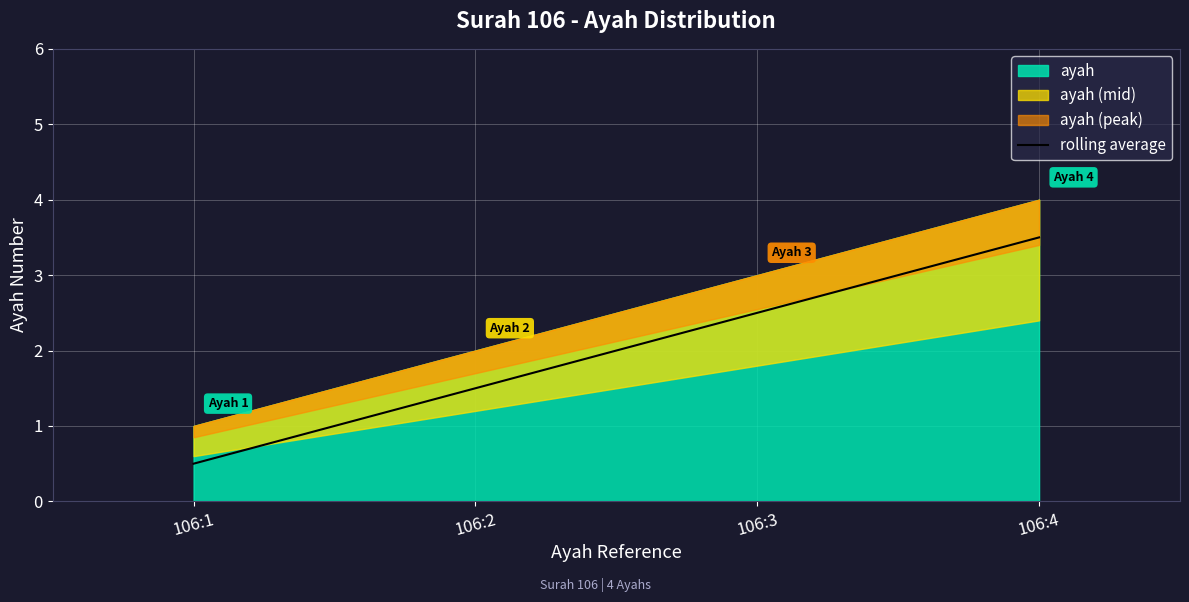

True or false: the data shows 4.1 at 106:3.

False